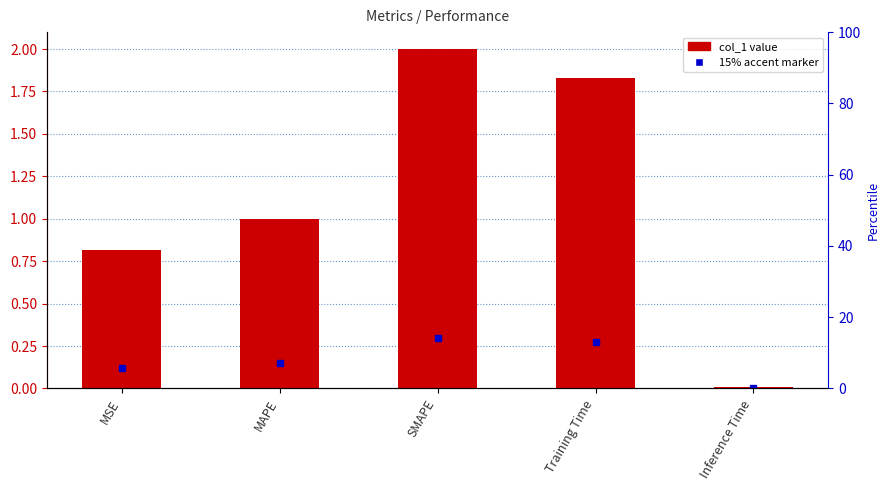

Between Training Time and Inference Time, which is larger?

Training Time